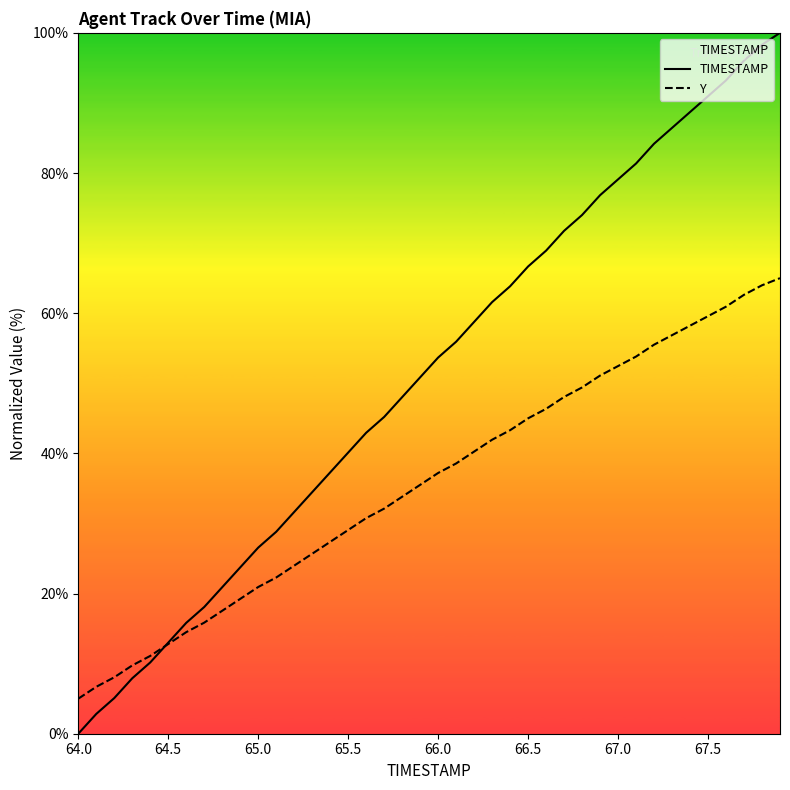

True or false: TIMESTAMP and Y intersect in this chart.

True